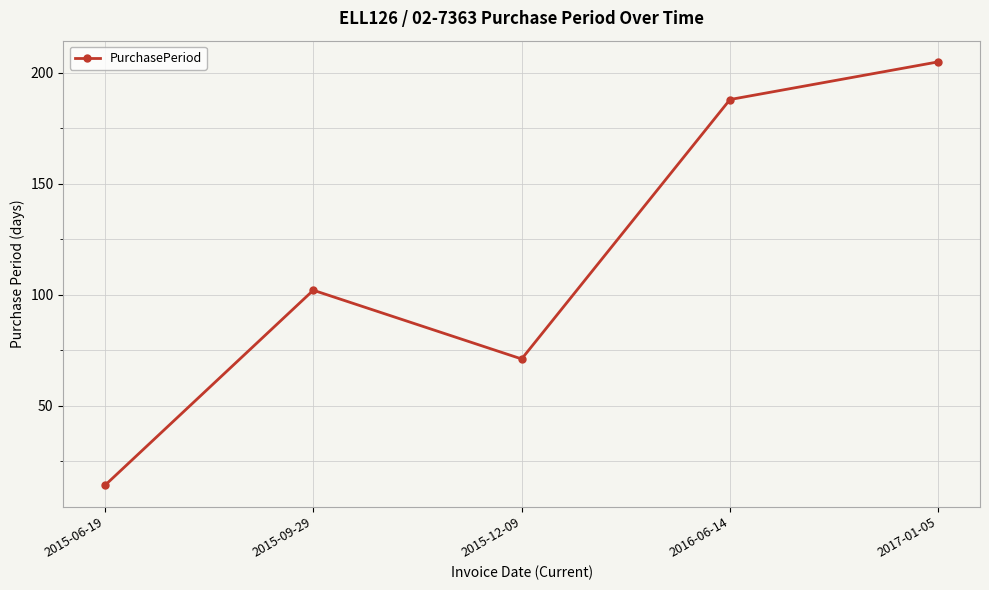

What is the difference between the second highest and second lowest values?

117